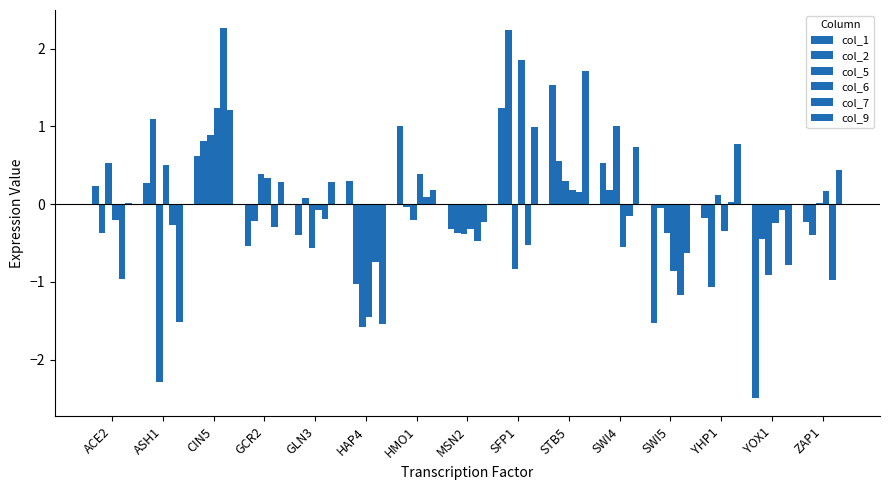

How many data points does each series have?

15